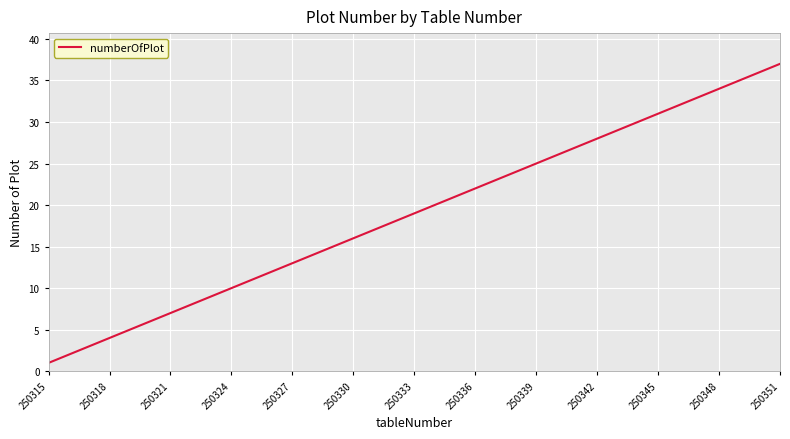

What is the difference between the maximum and minimum values?

36